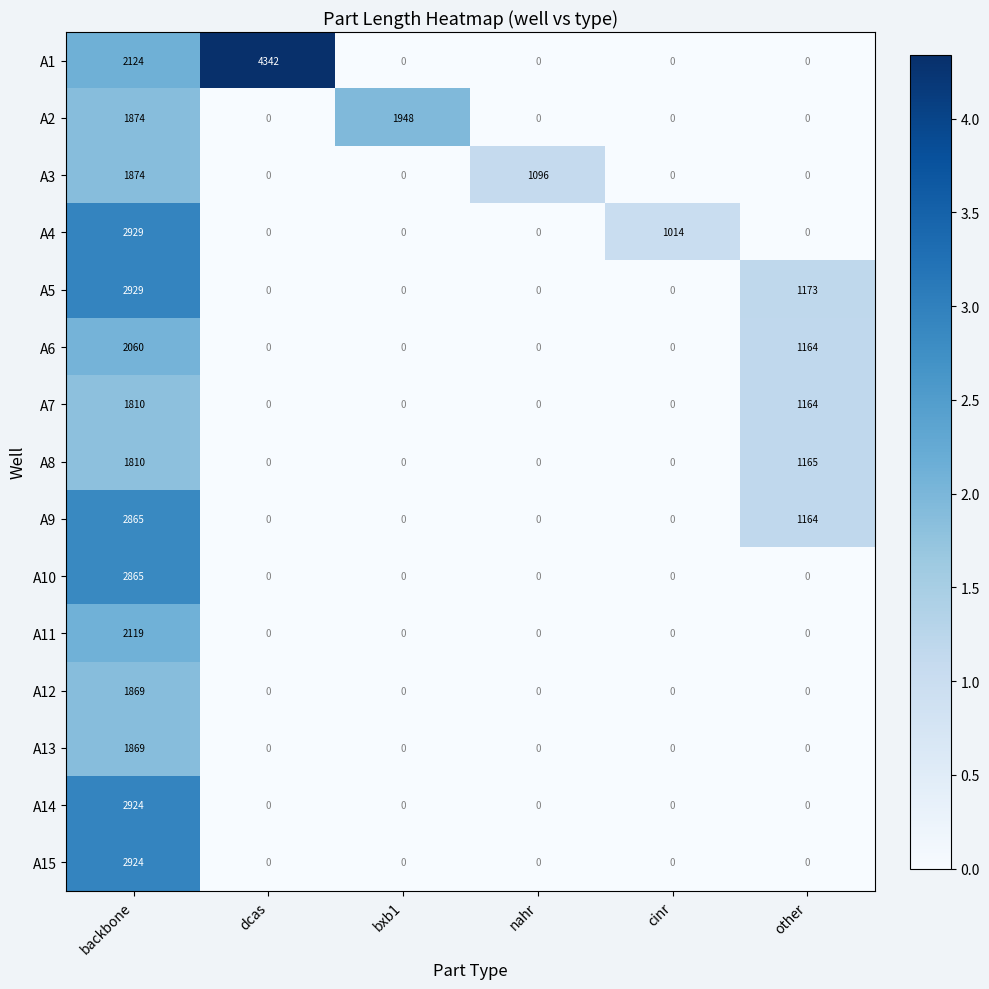

What is the difference between the maximum and minimum values in the A8 series?

1810